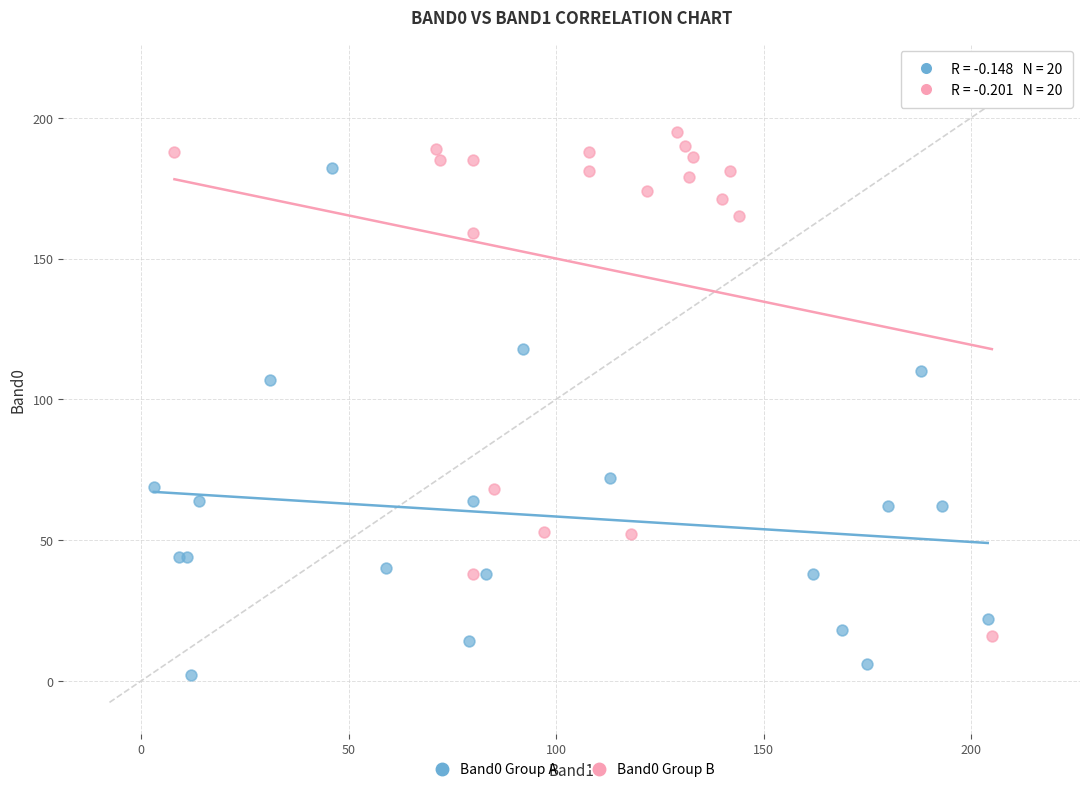

Which series contains the lowest Y value?

Band0 Group A